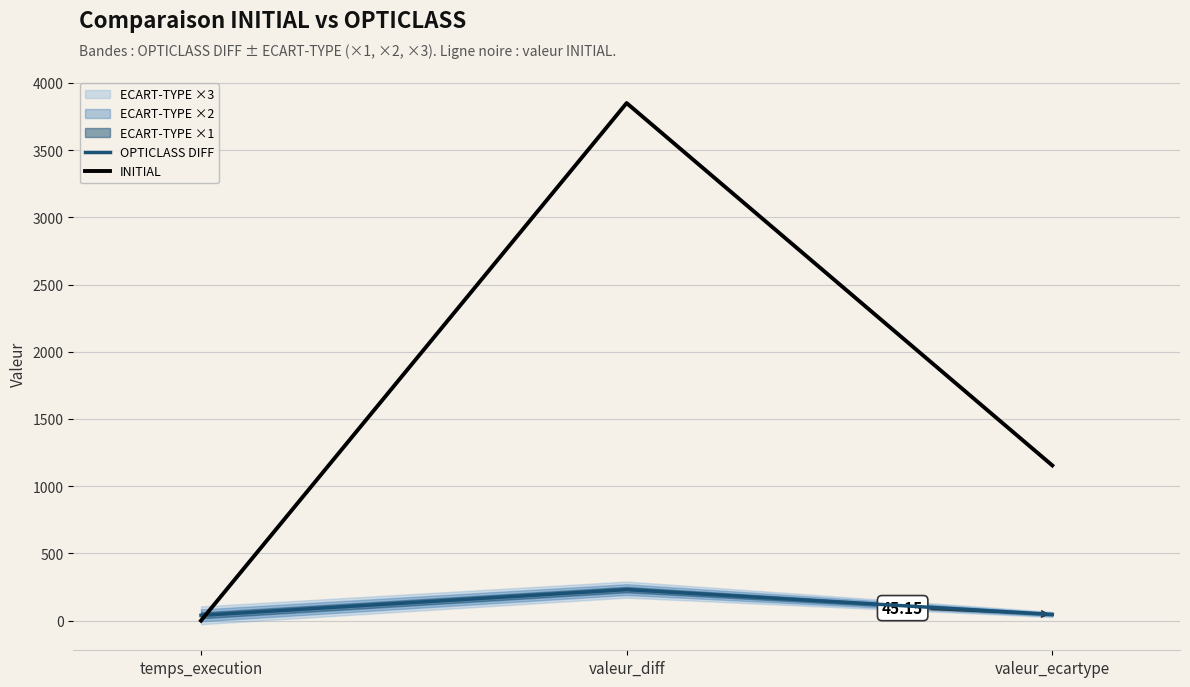

Which series changed the most between temps_execution and valeur_diff?

INITIAL